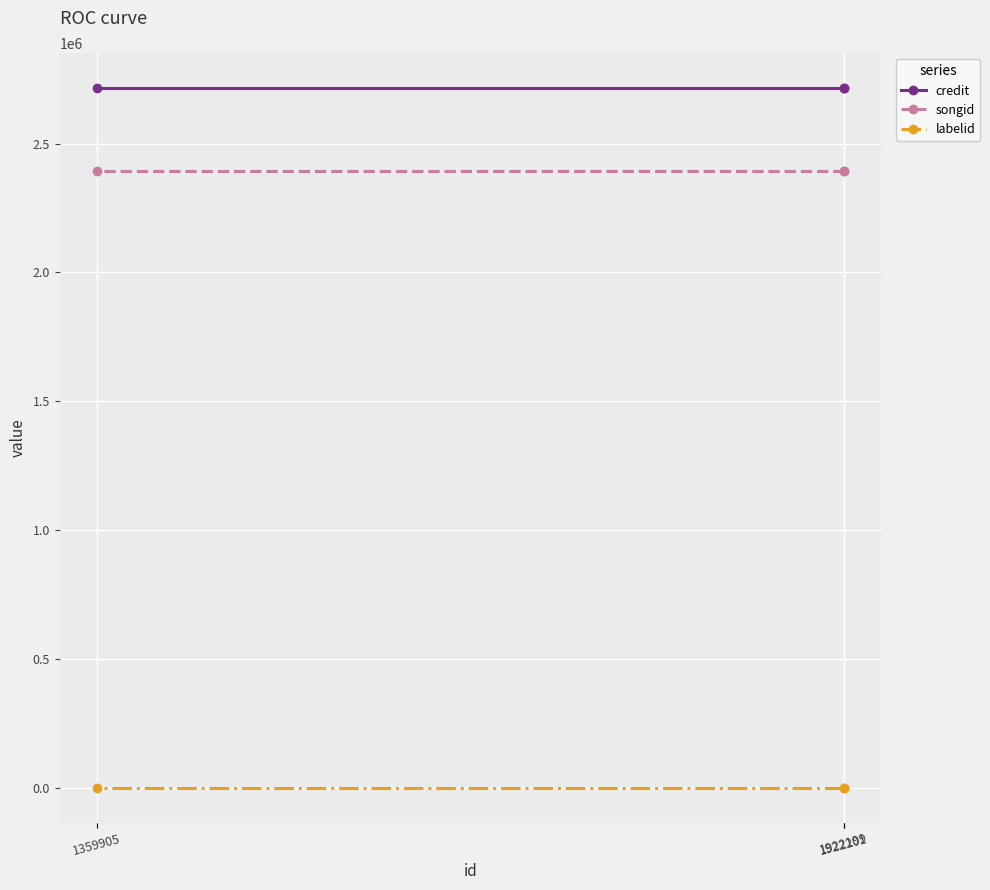

At which category does the chart reach its minimum across all series?

1922199